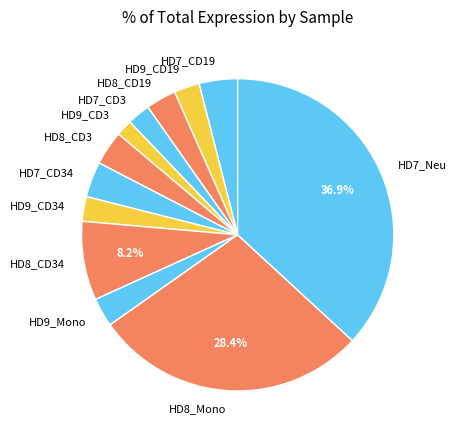

What is the smallest slice in the pie chart?

HD9_CD3